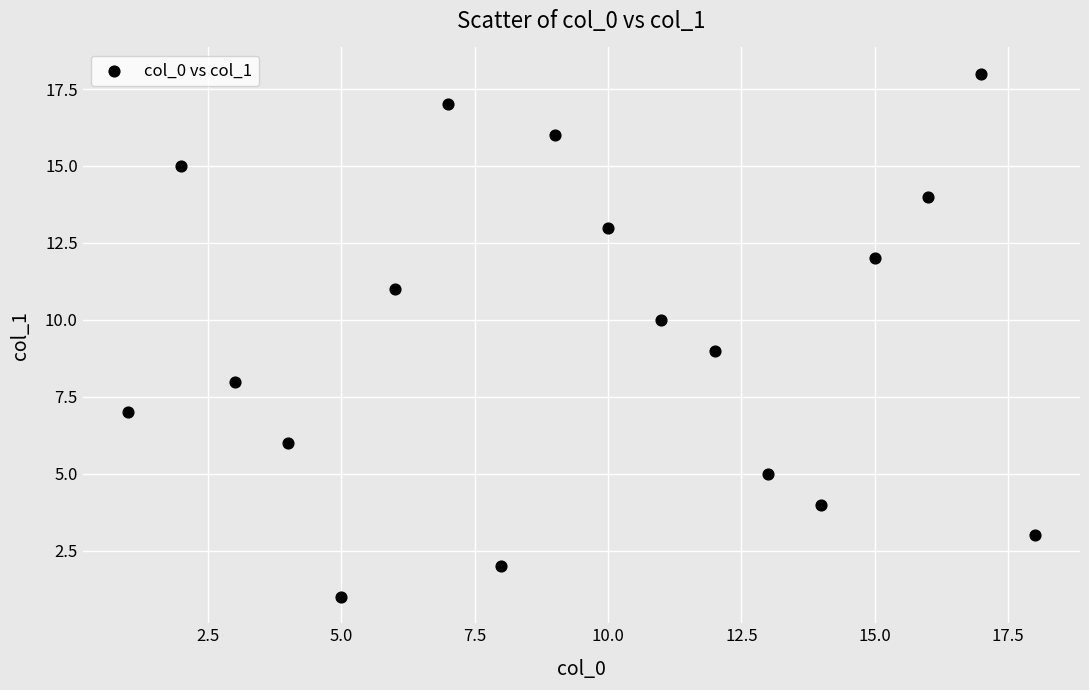

What is the range of X values (max minus min)?

17